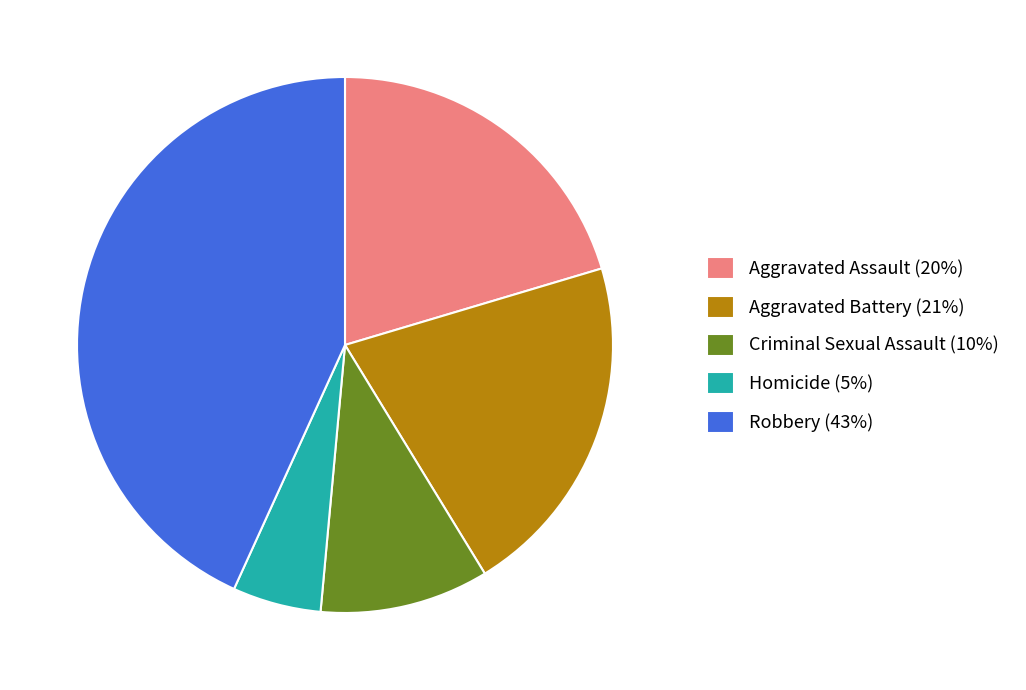

Between Aggravated Battery (21%) and Homicide (5%), which is larger?

Aggravated Battery (21%)